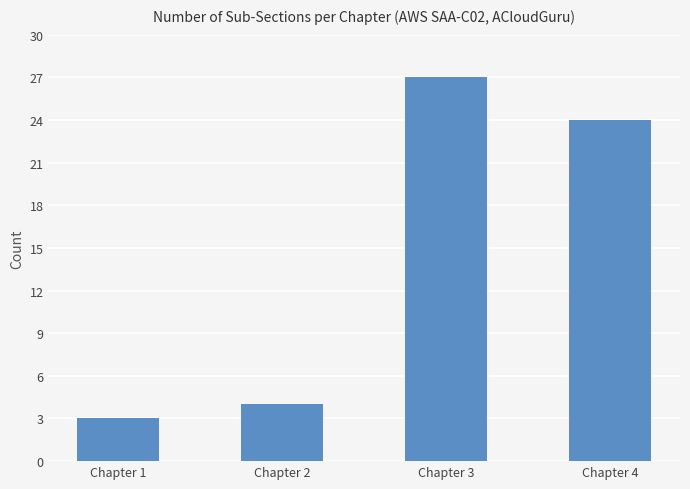

At which category does the chart reach its minimum across all series?

Chapter 1